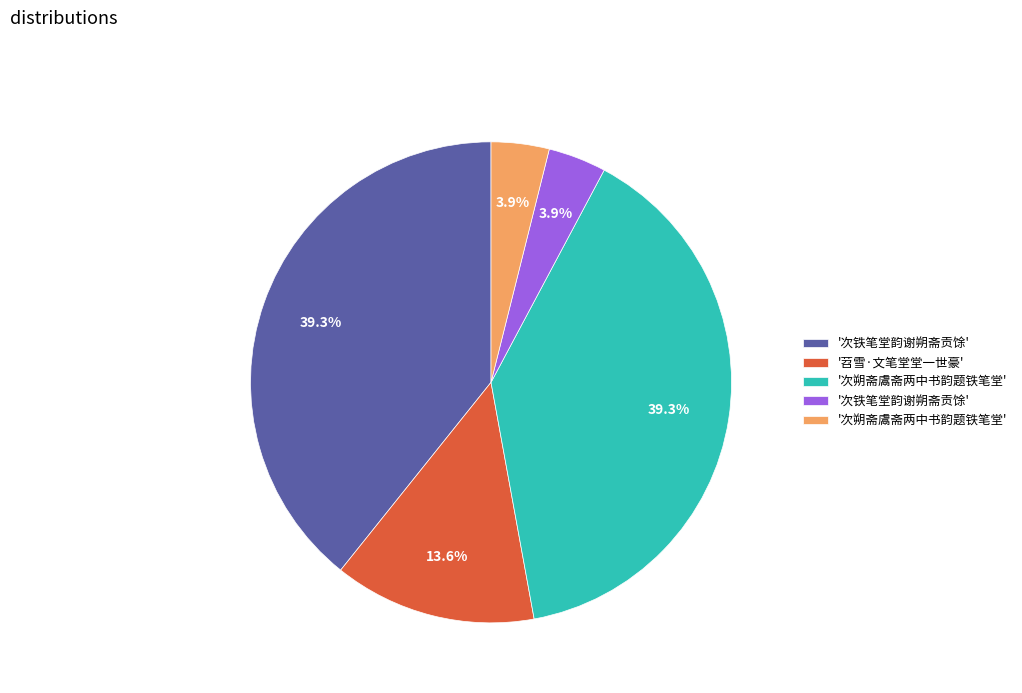

Is there any slice that represents more than half of the pie?

No